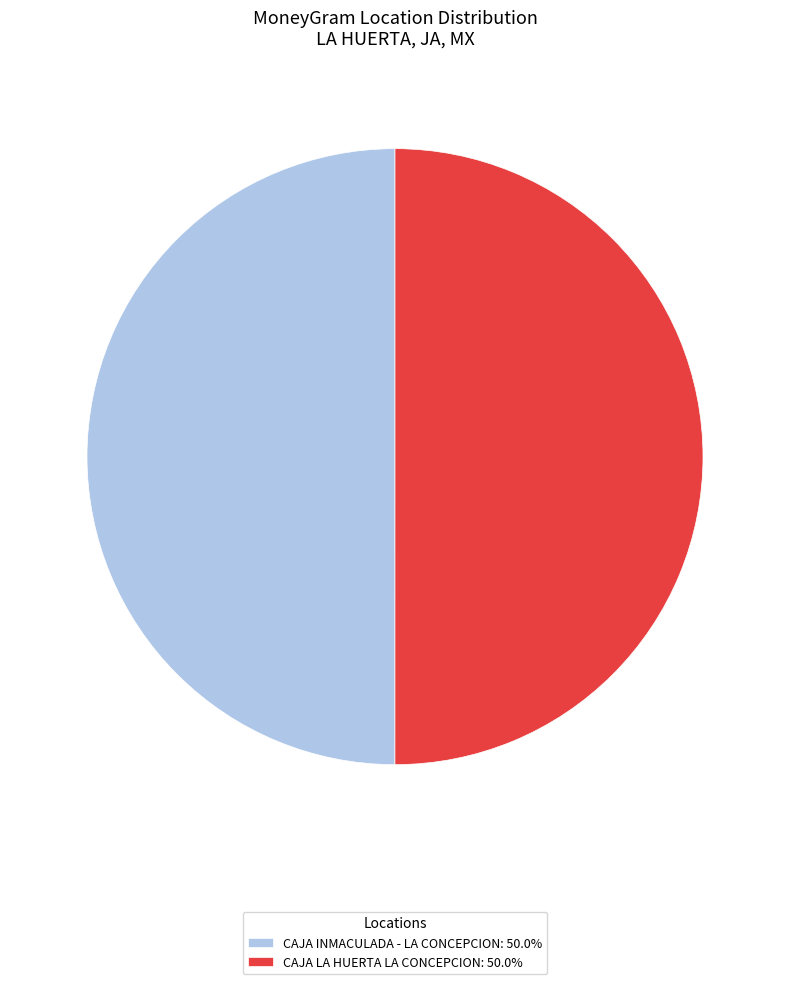

What is the ratio of the value at CAJA LA HUERTA LA CONCEPCION: 50.0% to the value at CAJA INMACULADA - LA CONCEPCION: 50.0%?

1.0